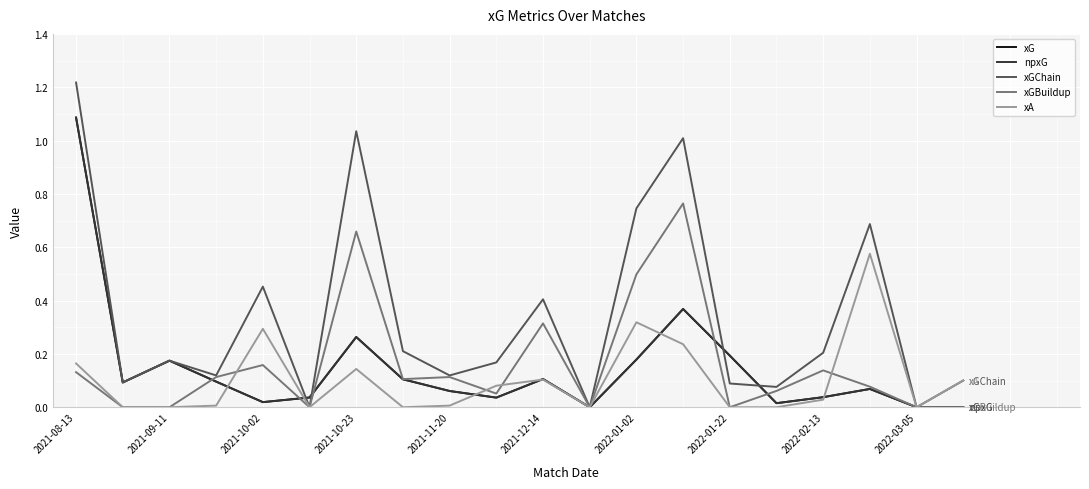

How many series are shown in this chart?

5